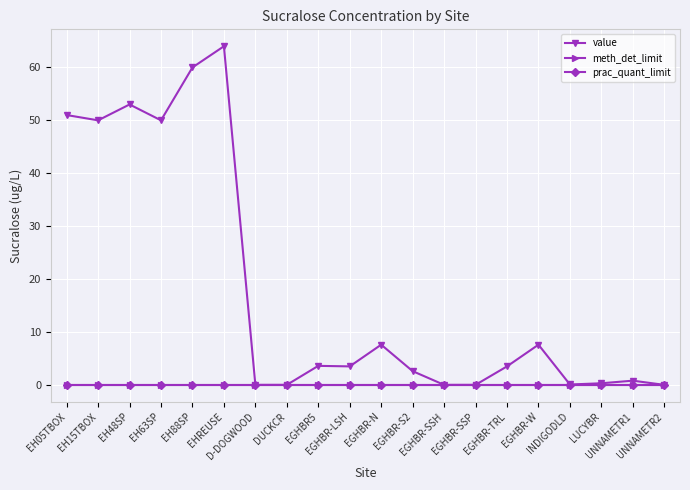

How many lines are shown in the chart?

3